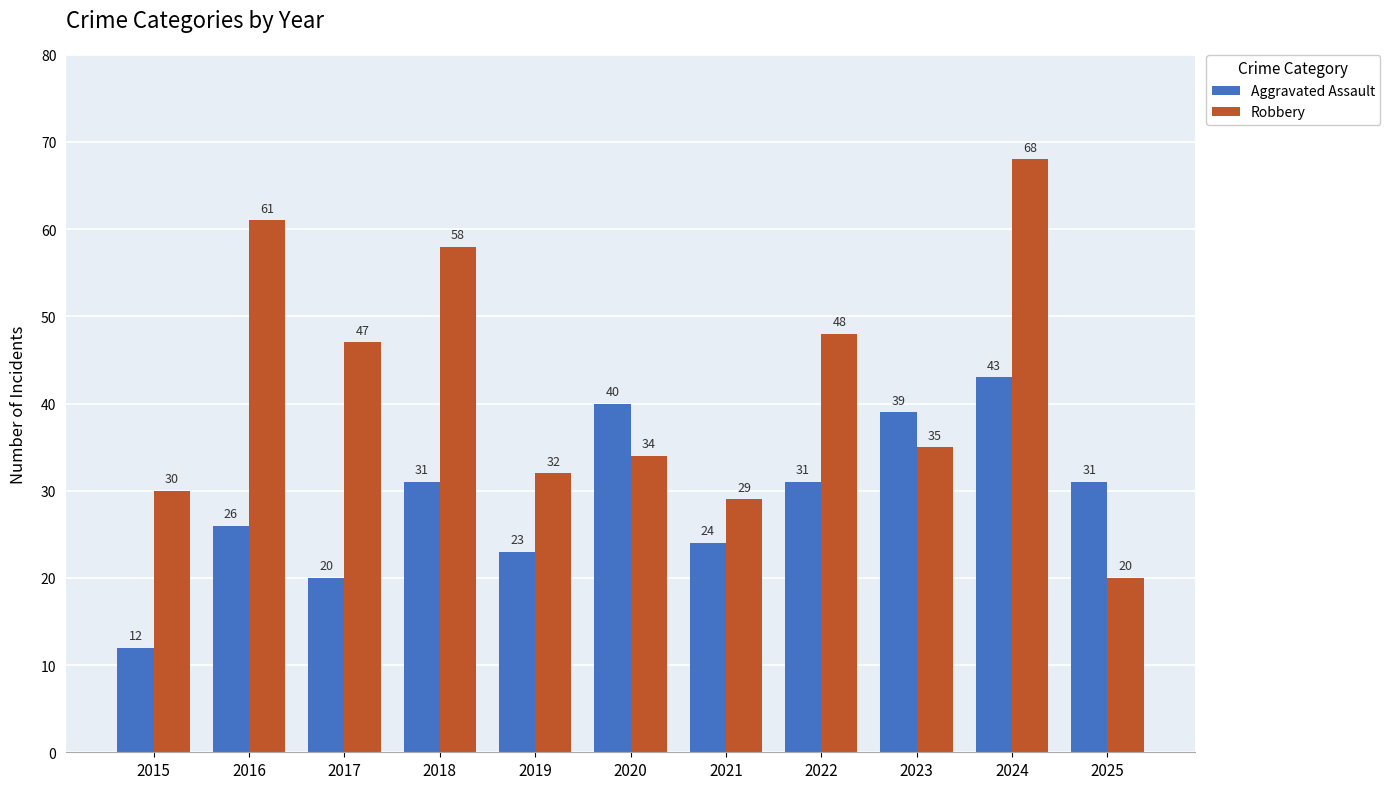

Which series has the largest range (max minus min)?

Robbery